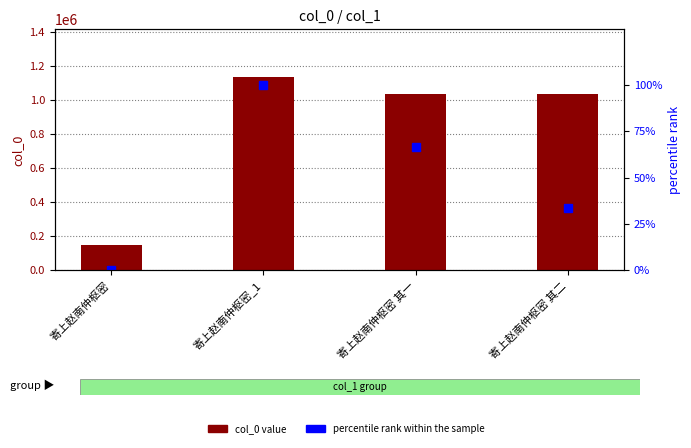

How many categories are shown in the chart?

4